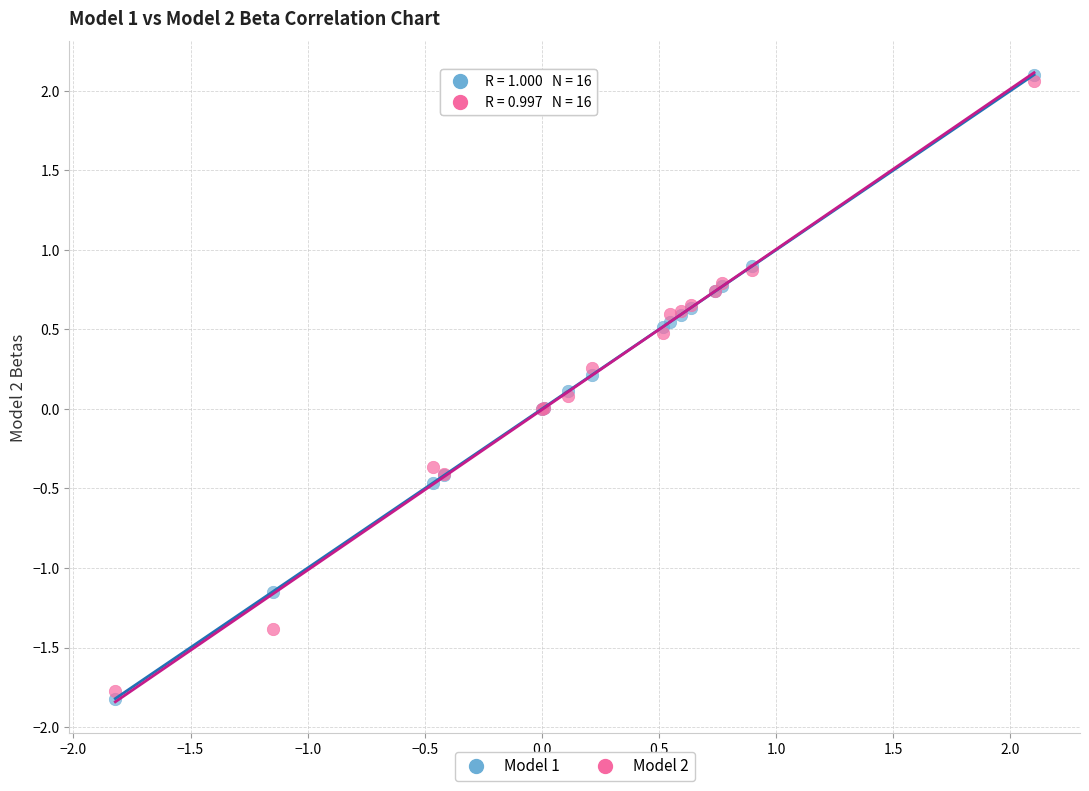

What are all the series names shown in the legend?

Model 1, Model 2